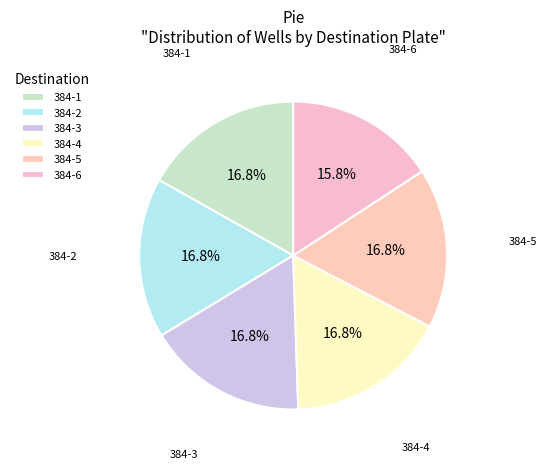

Between 384-6 and 384-5, which is larger?

384-5